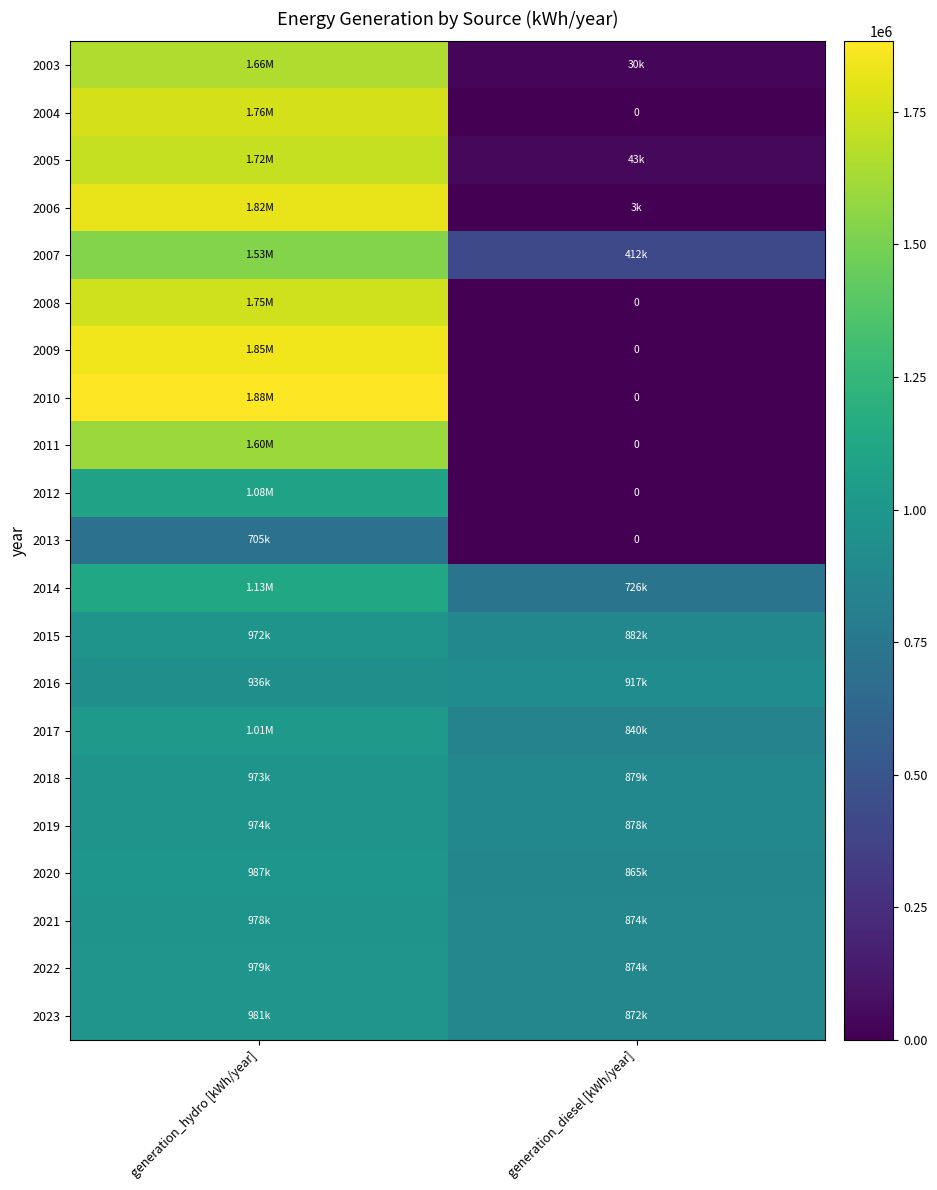

True or false: 2006 has a value of 1821600 at generation_hydro [kWh/year].

True